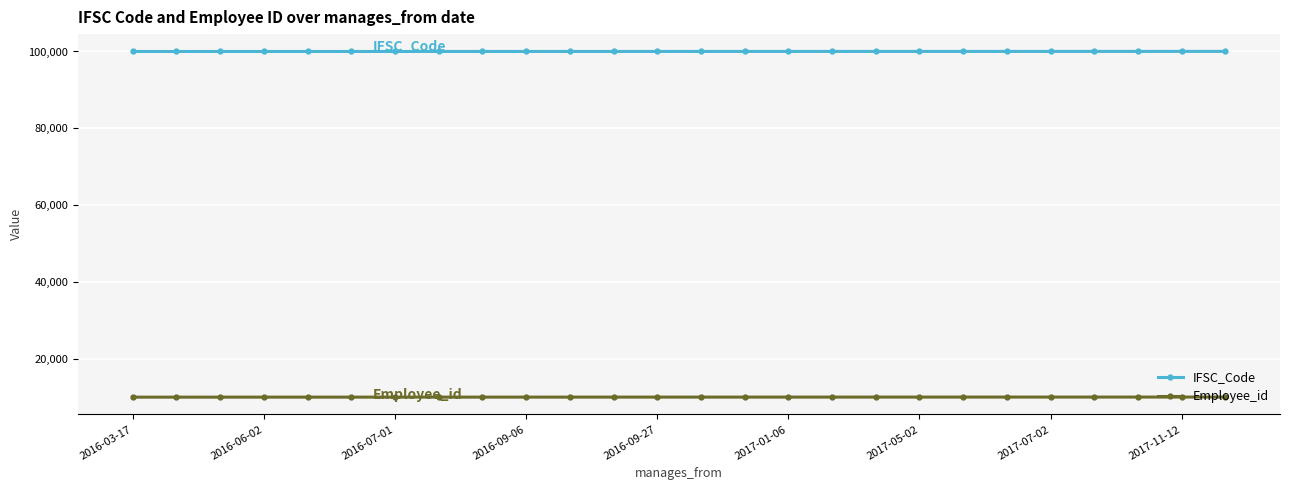

What is the sum of all IFSC_Code values?

2600325